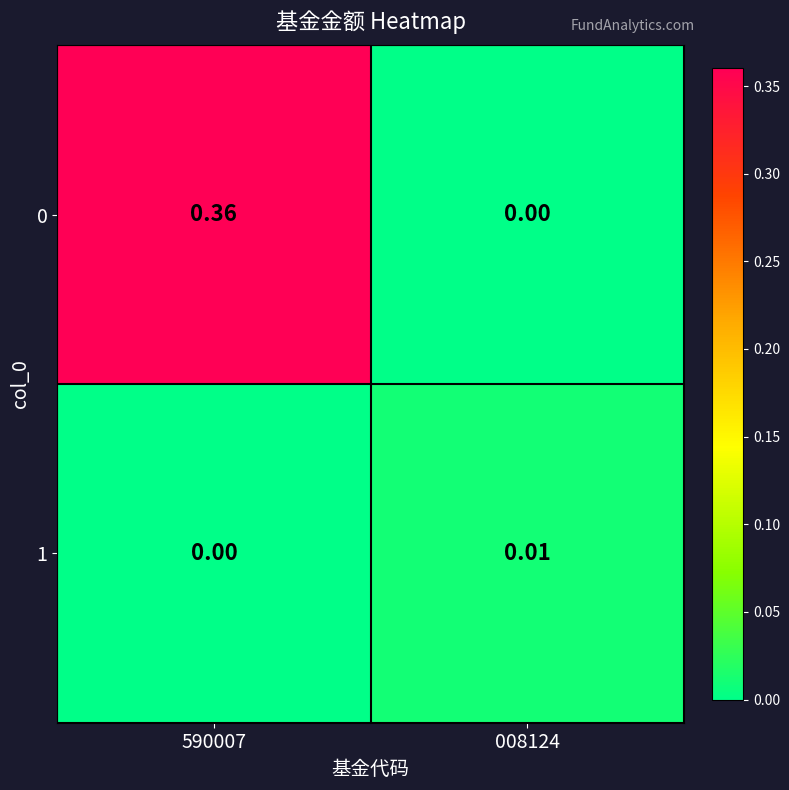

Is the value of 1 at 008124 greater than the value of 0 at 590007?

No